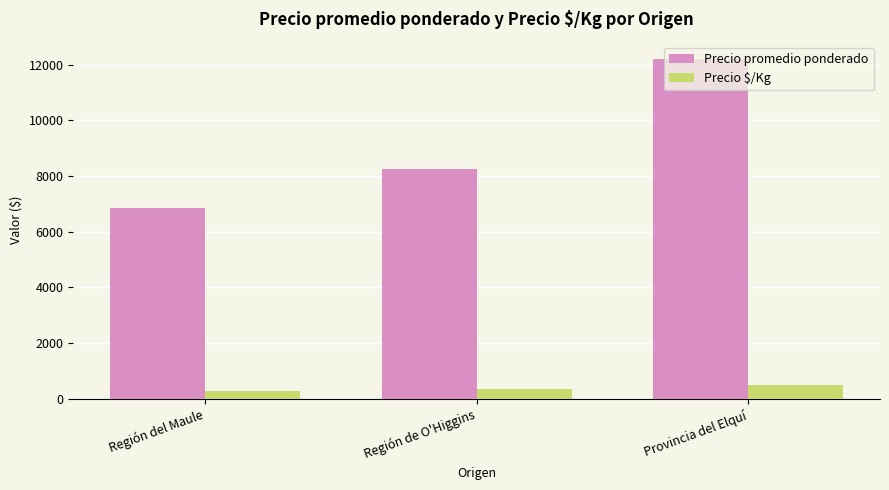

How many data points does each series have?

3